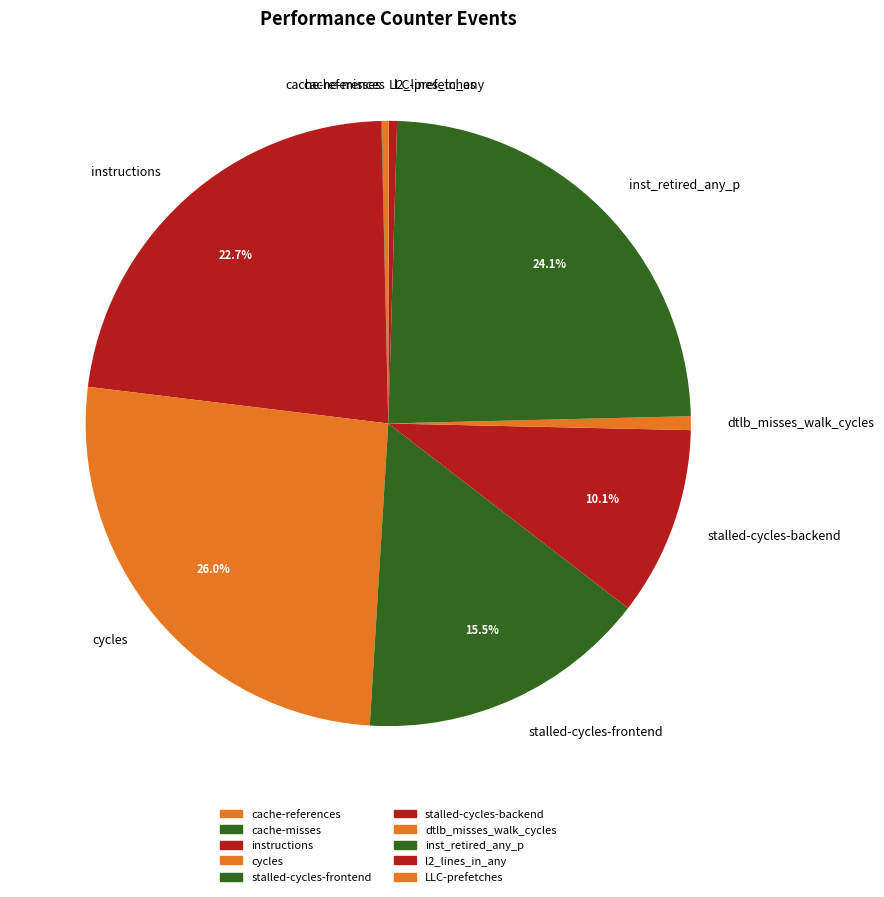

What is the largest slice in the pie chart?

cycles